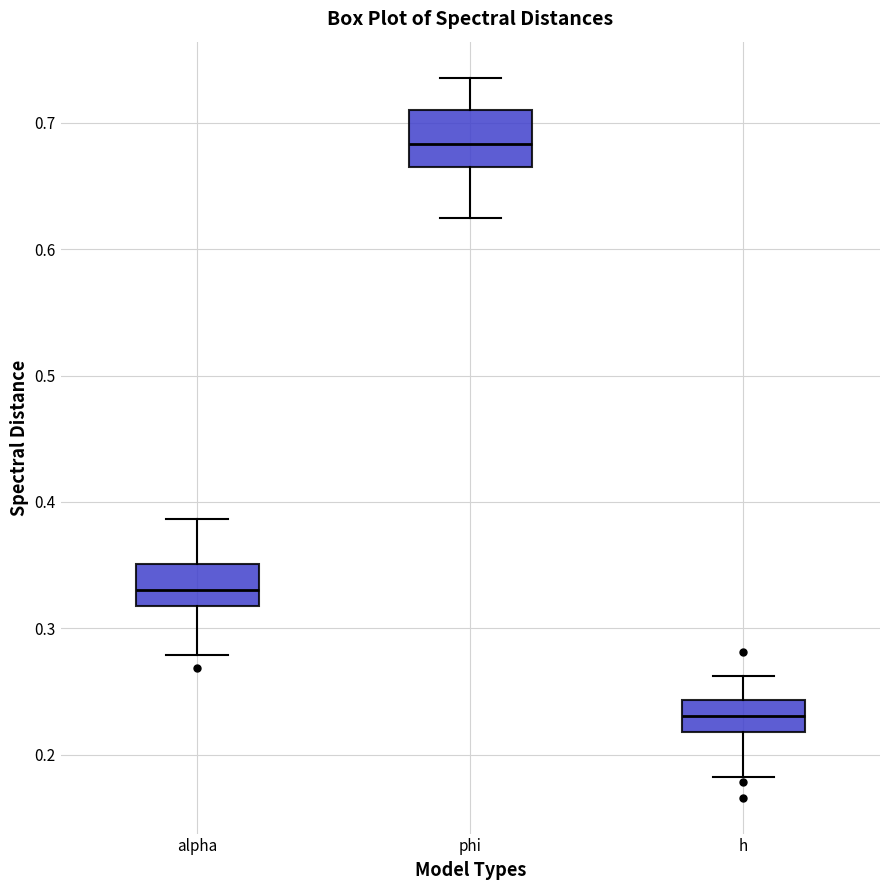

Which box is the tallest, from its lower edge to its upper edge?

phi